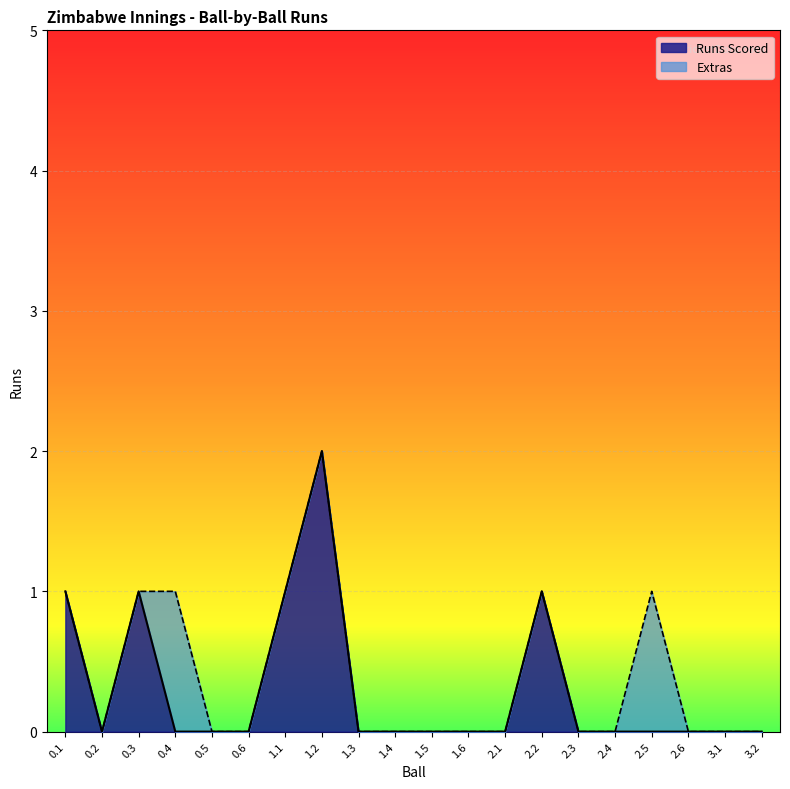

What position from the left is 1.2?

8